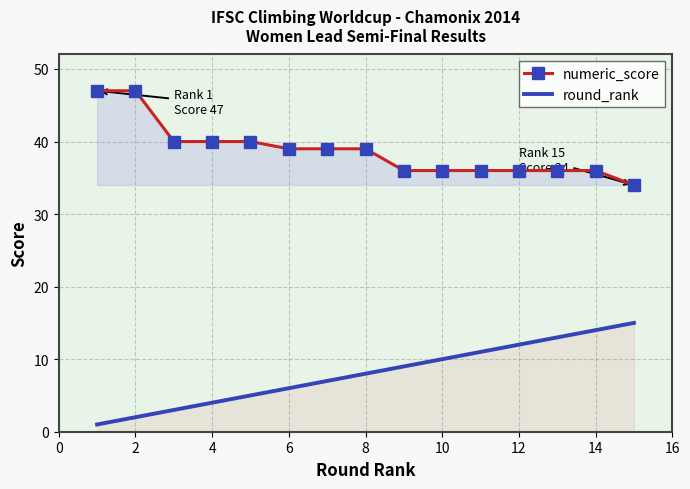

Count the number of categories in the chart.

15